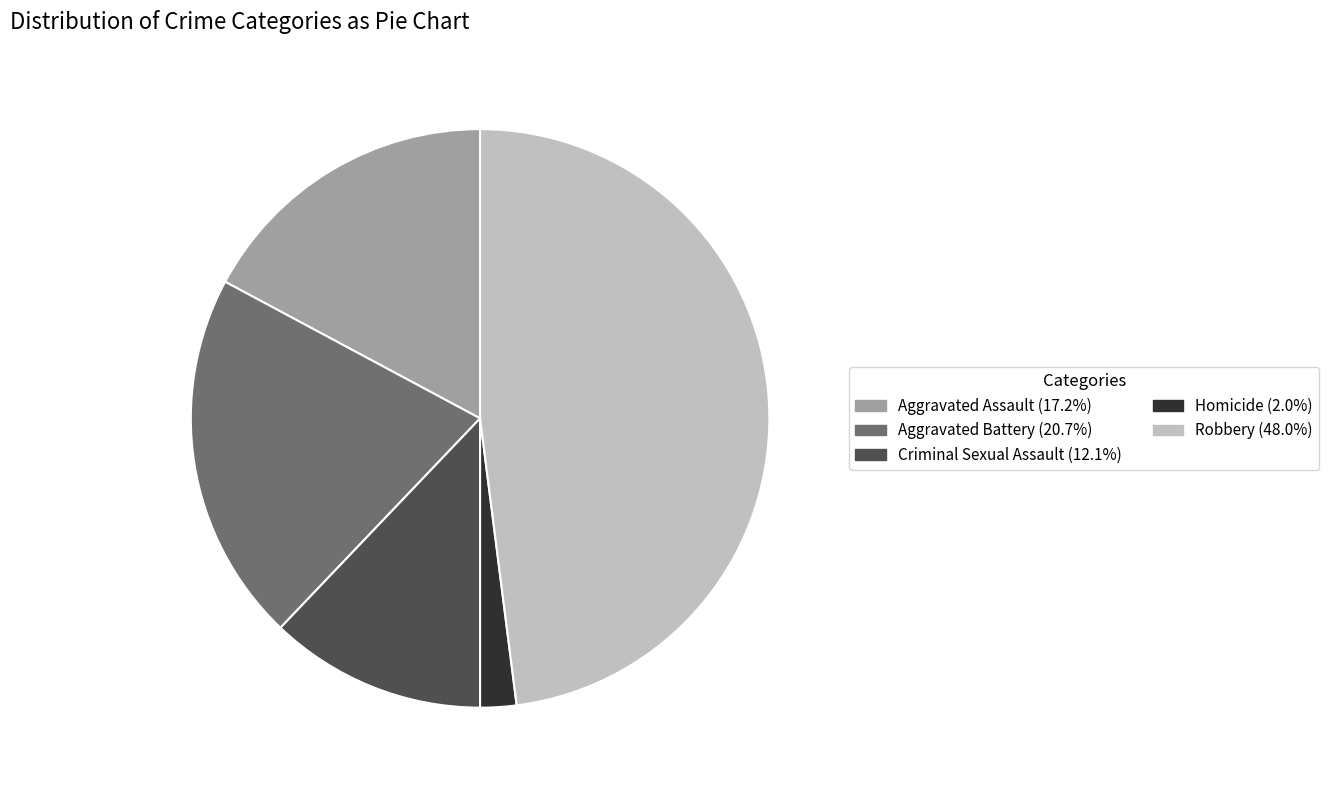

Is Aggravated Assault the majority of the pie?

No